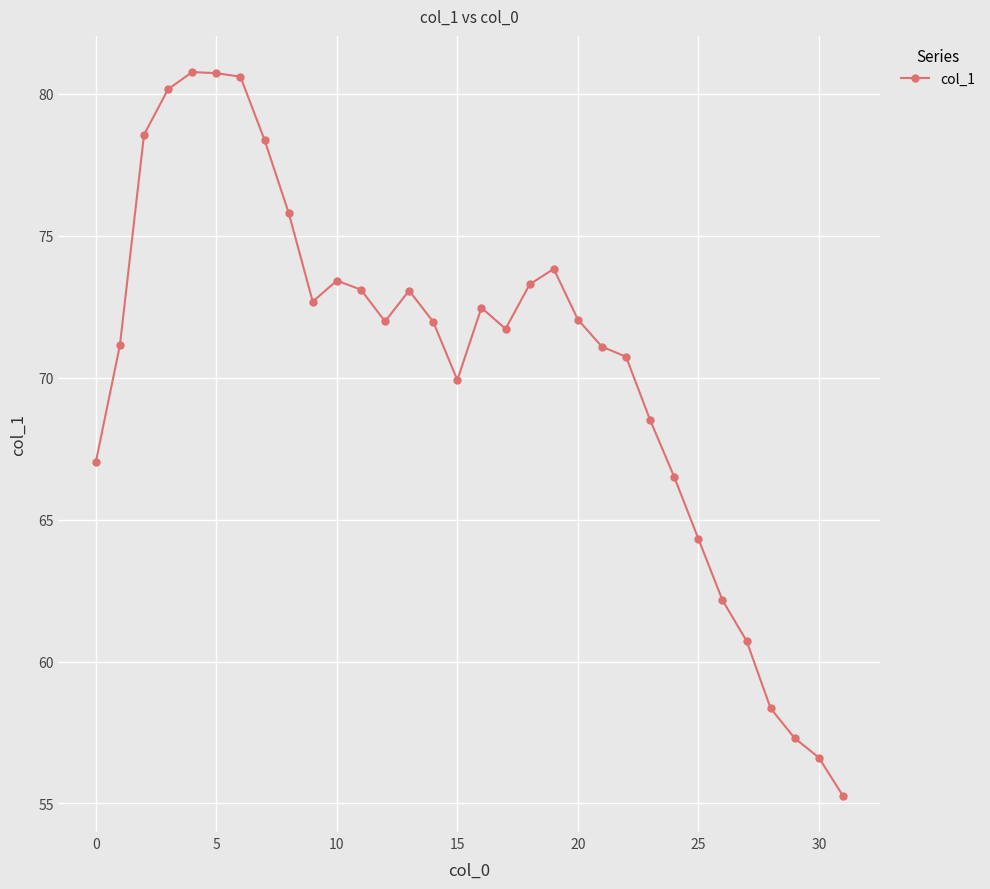

True or false: there are more than 0 points higher than both neighbors.

True